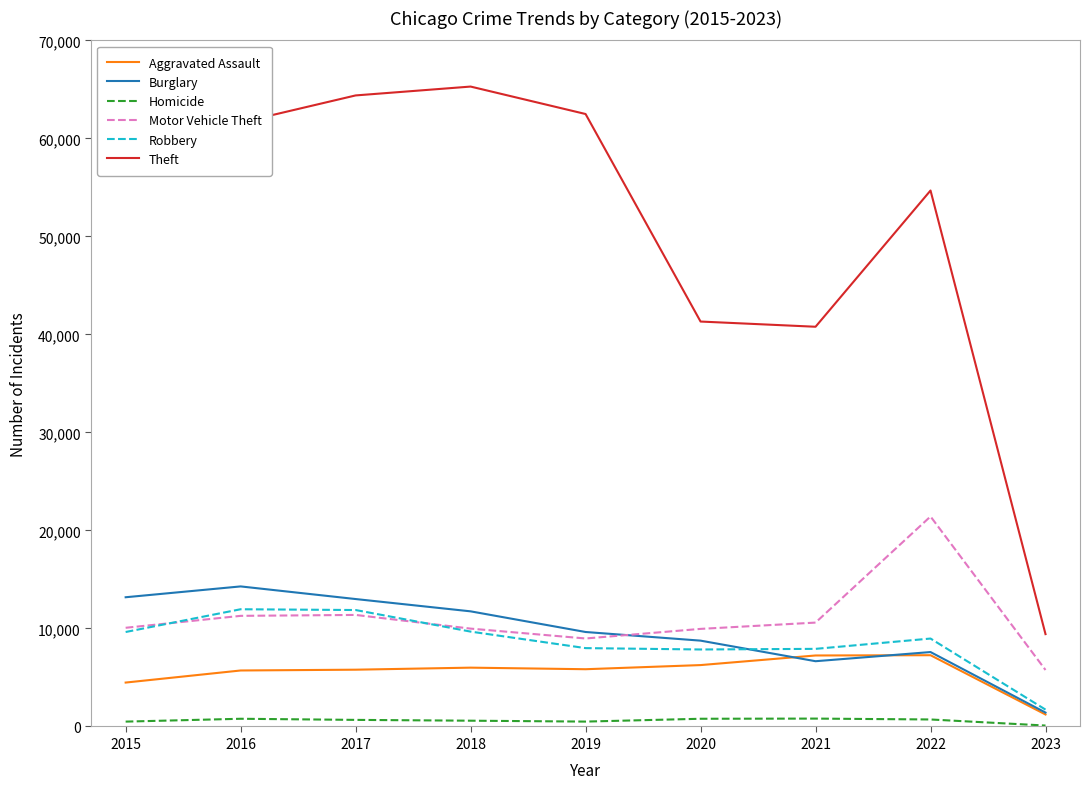

Which category has the lowest value in the Theft series?

2023